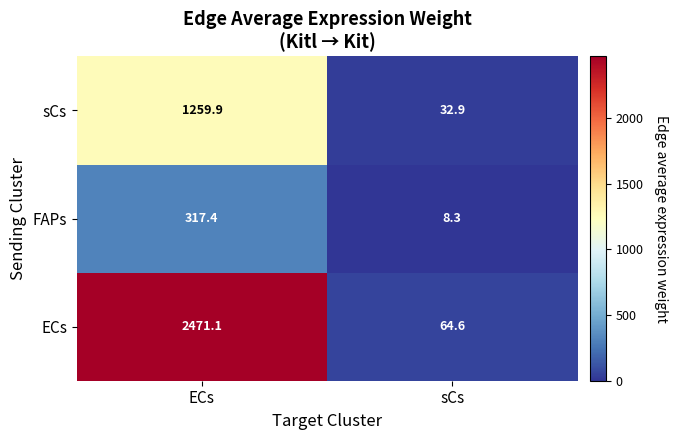

At which label does FAPs first exceed 317?

ECs